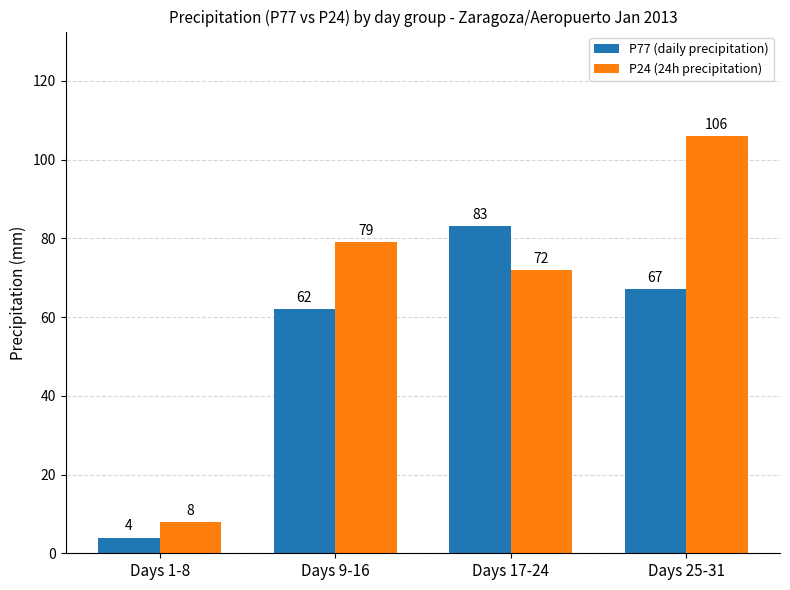

Reading left to right, list all the values displayed in this chart.

P77 (daily precipitation): Days 1-8=4	Days 9-16=62	Days 17-24=83	Days 25-31=67
P24 (24h precipitation): Days 1-8=8	Days 9-16=79	Days 17-24=72	Days 25-31=106